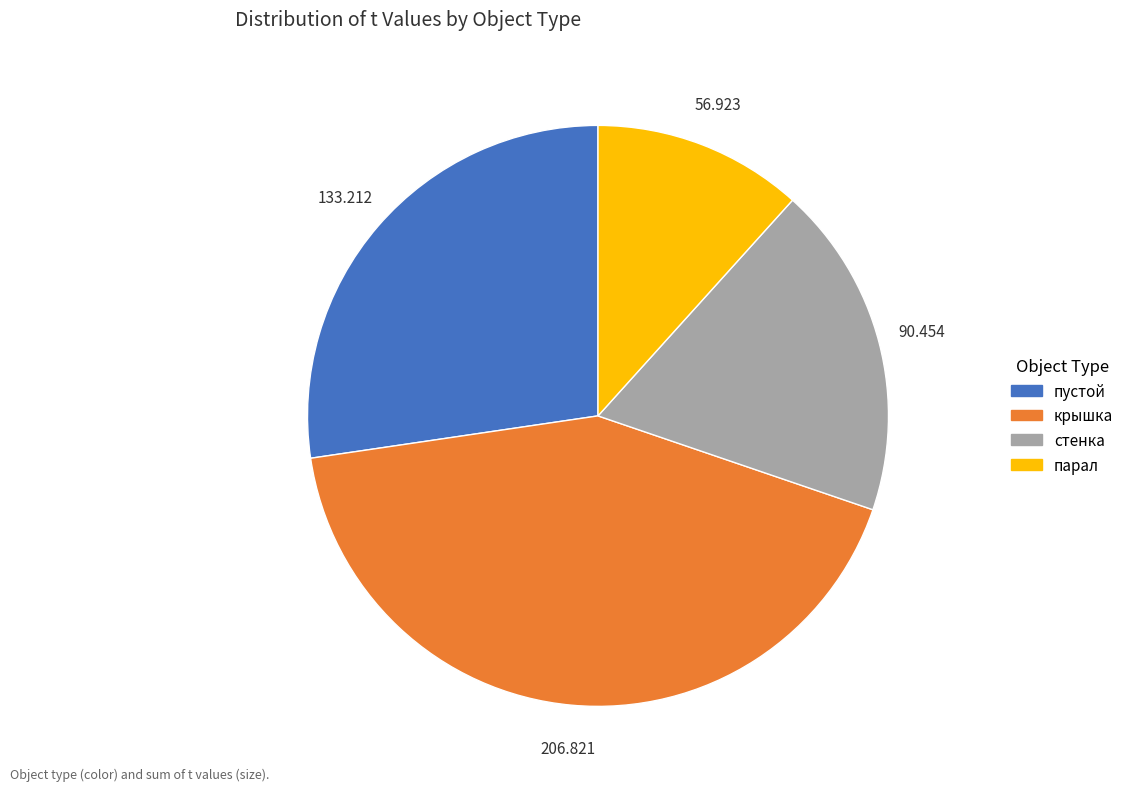

Is there any slice that represents more than half of the pie?

No